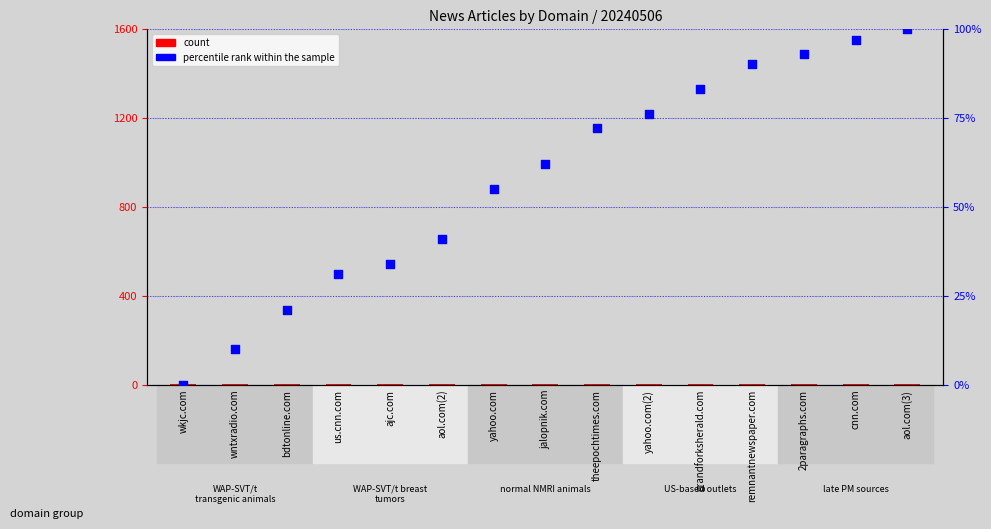

Which series contains the lowest Y value?

percentile rank within the sample